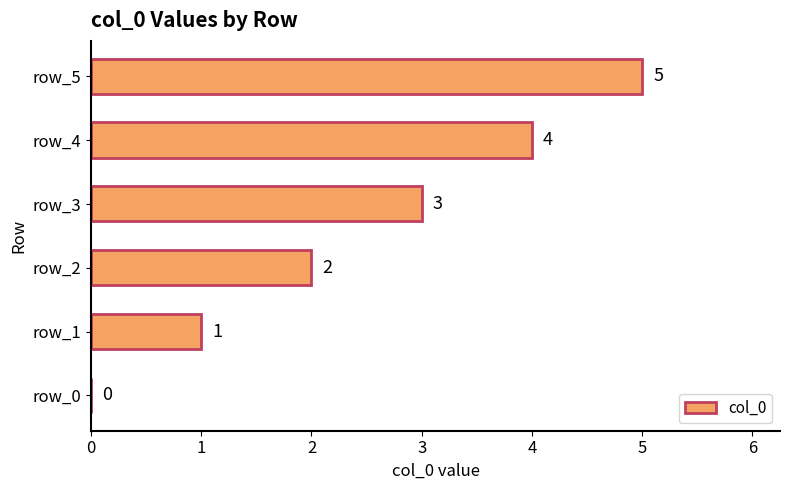

Are the bars horizontal?

Yes